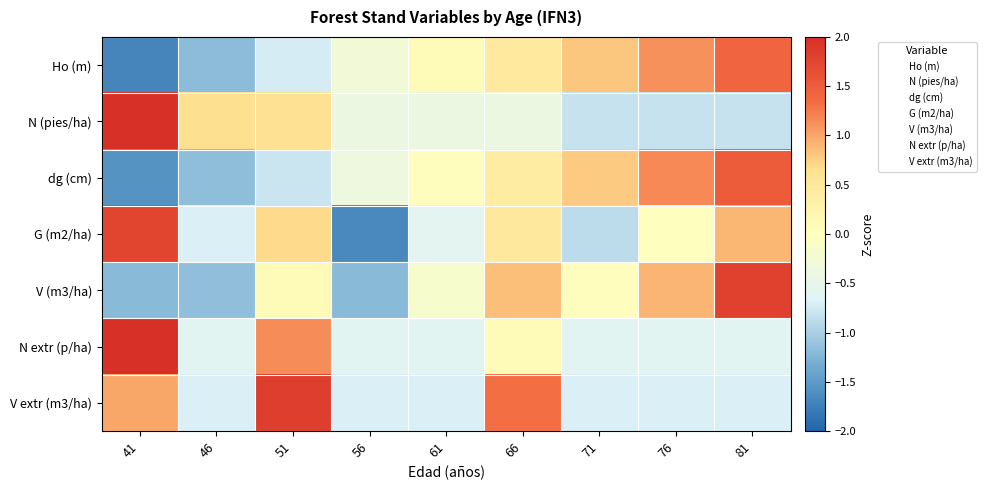

Reading right to left, what are all the values shown in this chart?

Ho (m): 81=1.4	76=1.1	71=0.8	66=0.5	61=0.1	56=-0.3	51=-0.7	46=-1.2	41=-1.7
N (pies/ha): 81=-0.8	76=-0.8	71=-0.8	66=-0.4	61=-0.4	56=-0.4	51=0.6	46=0.6	41=2.4
dg (cm): 81=1.5	76=1.2	71=0.8	66=0.4	61=0.0	56=-0.4	51=-0.8	46=-1.2	41=-1.6
G (m2/ha): 81=0.9	76=0.0	71=-0.9	66=0.5	61=-0.6	56=-1.7	51=0.7	46=-0.7	41=1.8
V (m3/ha): 81=1.8	76=0.9	71=0.0	66=0.8	61=-0.2	56=-1.2	51=0.1	46=-1.1	41=-1.2
N extr (p/ha): 81=-0.6	76=-0.6	71=-0.6	66=0.1	61=-0.6	56=-0.6	51=1.2	46=-0.6	41=2.3
V extr (m3/ha): 81=-0.7	76=-0.7	71=-0.7	66=1.3	61=-0.7	56=-0.7	51=1.8	46=-0.7	41=1.0